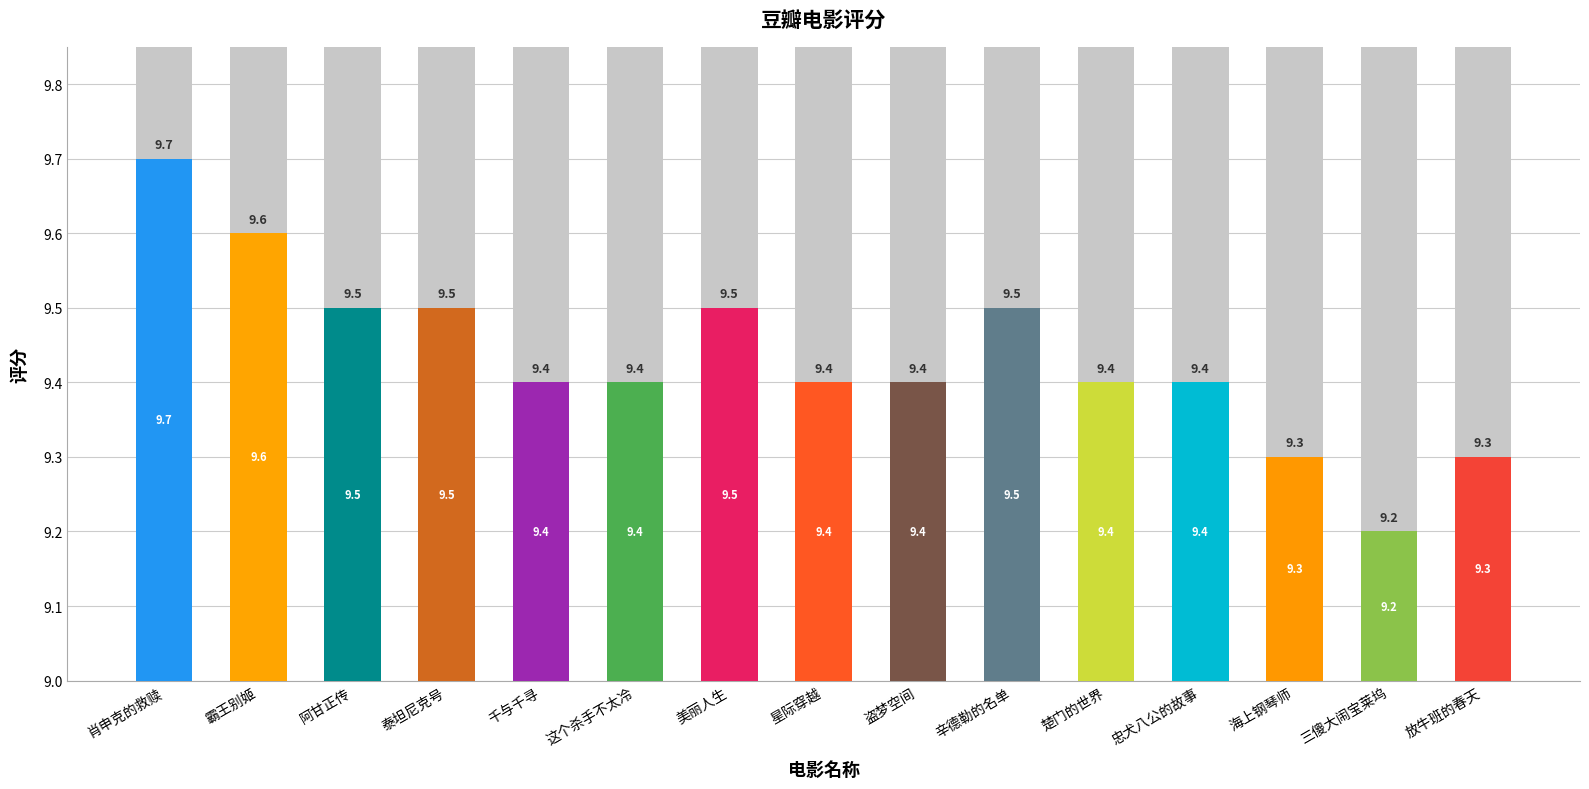

What is the greatest value displayed?

9.7